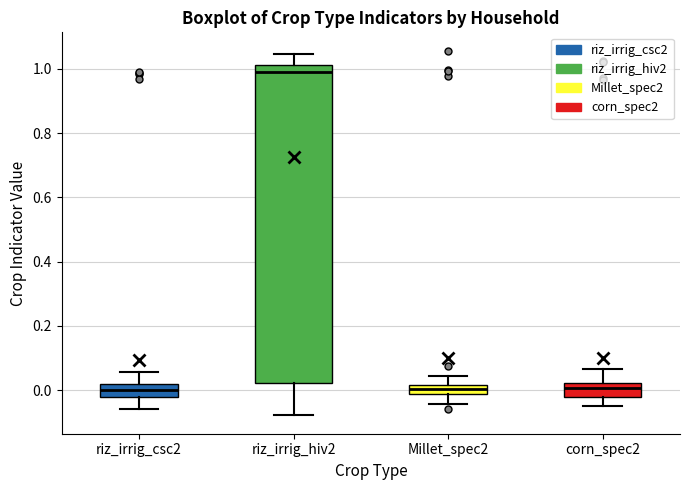

Where is the lower edge of the box for Millet_spec2 on the y-axis? The values are not printed on the chart, so give them approximately, as read against the axis.

-0.02